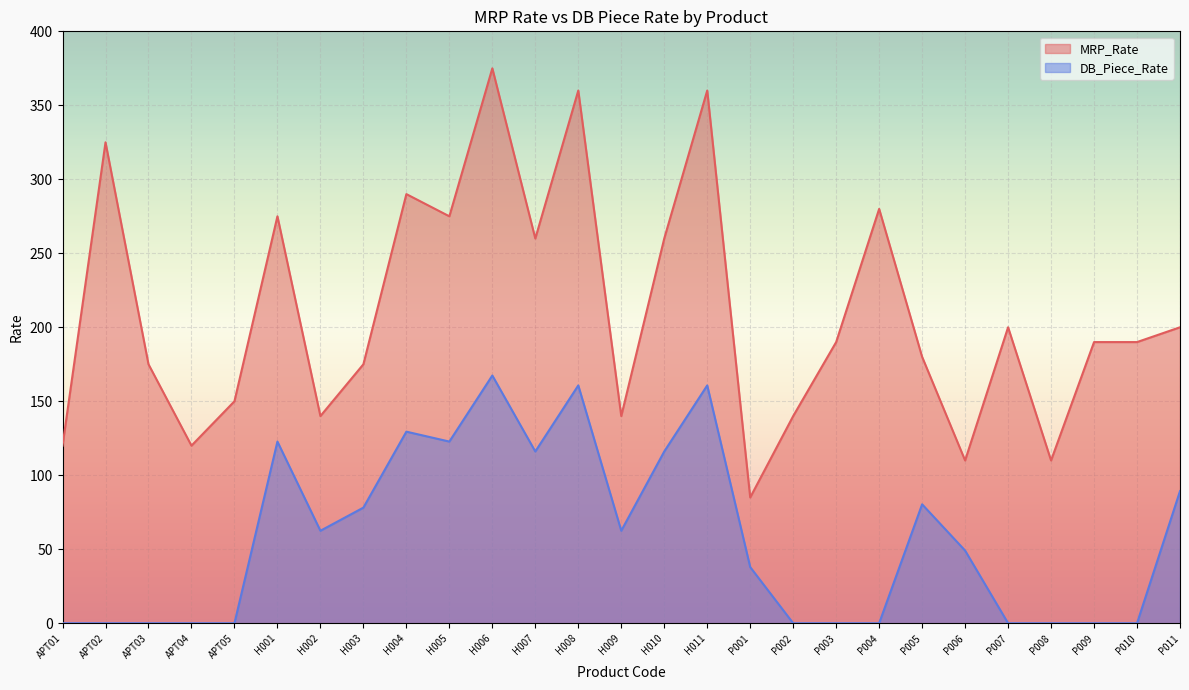

Reading right to left, list all the values displayed in this chart.

MRP_Rate: 200.0	190.0	190.0	110.0	200.0	110.0	180.0	280.0	190.0	140.0	85.0	360.0	260.0	140.0	360.0	260.0	375.0	275.0	290.0	175.0	140.0	275.0	150.0	120.0	175.0	325.0	120.0
DB_Piece_Rate: 89.3	0.0	0.0	0.0	0.0	49.1	80.4	0.0	0.0	0.0	37.9	160.7	116.1	62.5	160.7	116.1	167.4	122.8	129.5	78.1	62.5	122.8	0.0	0.0	0.0	0.0	0.0